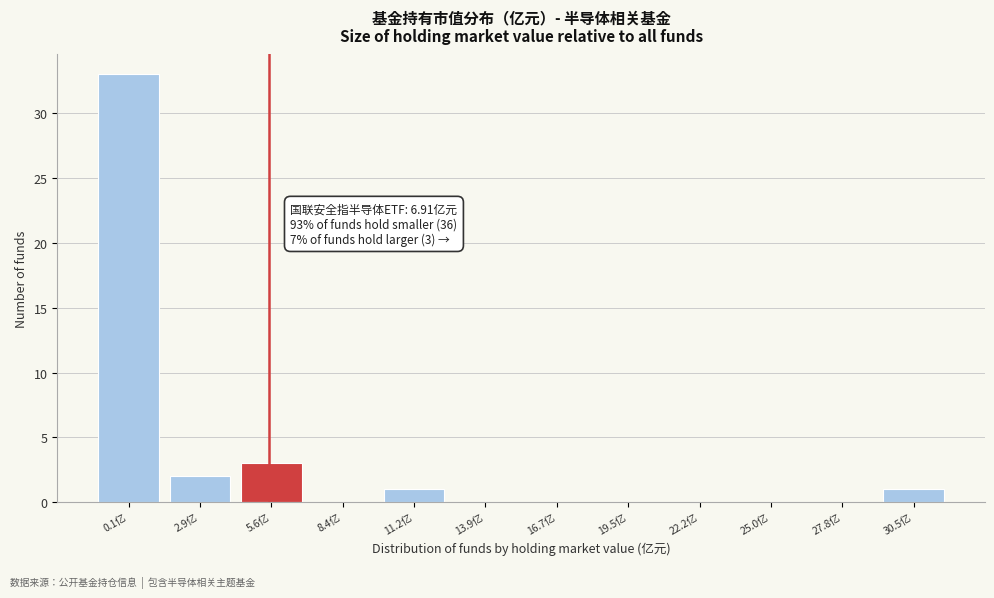

Reading right to left, what are all the values shown in this chart?

30.5亿=1	27.8亿=0	25.0亿=0	22.2亿=0	19.5亿=0	16.7亿=0	13.9亿=0	11.2亿=1	8.4亿=0	5.6亿=3	2.9亿=2	0.1亿=33